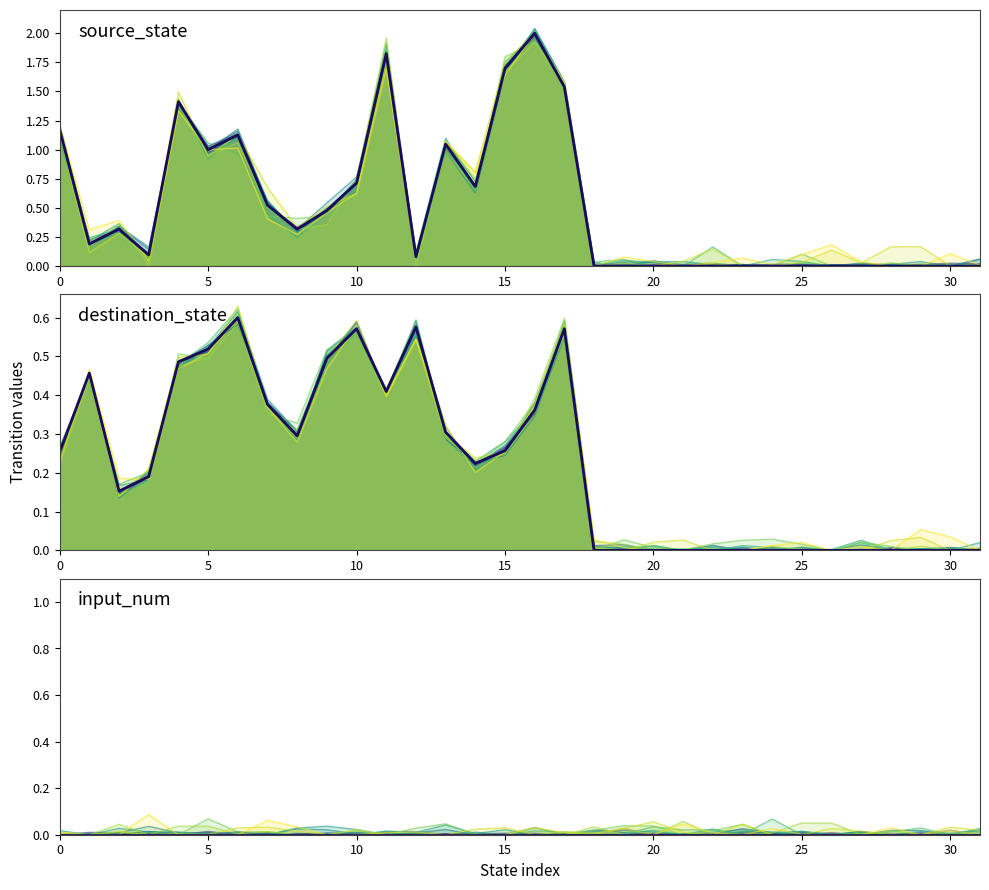

True or false: median has more than 0 interior local peaks.

False